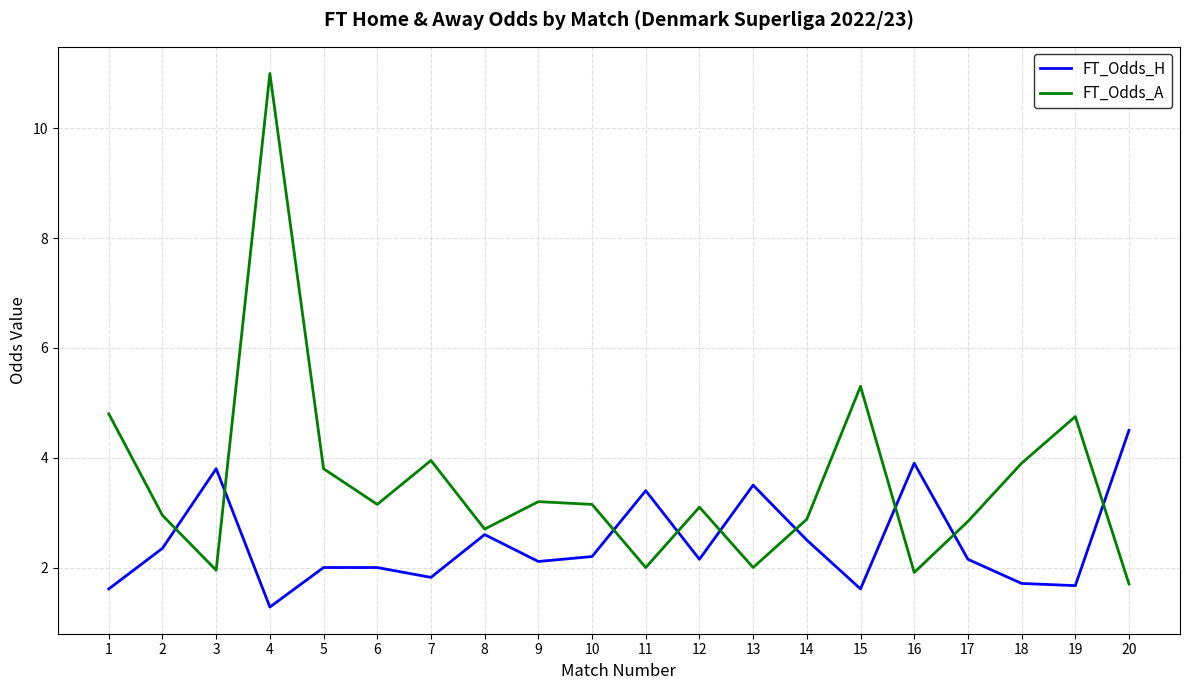

What is the average value of the FT_Odds_H series?

2.4